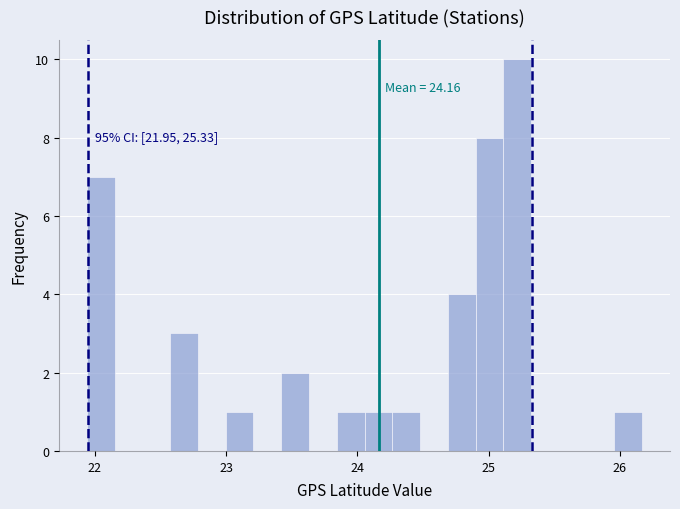

Read against the x-axis, roughly where is the centre of the tallest bar?

25.2